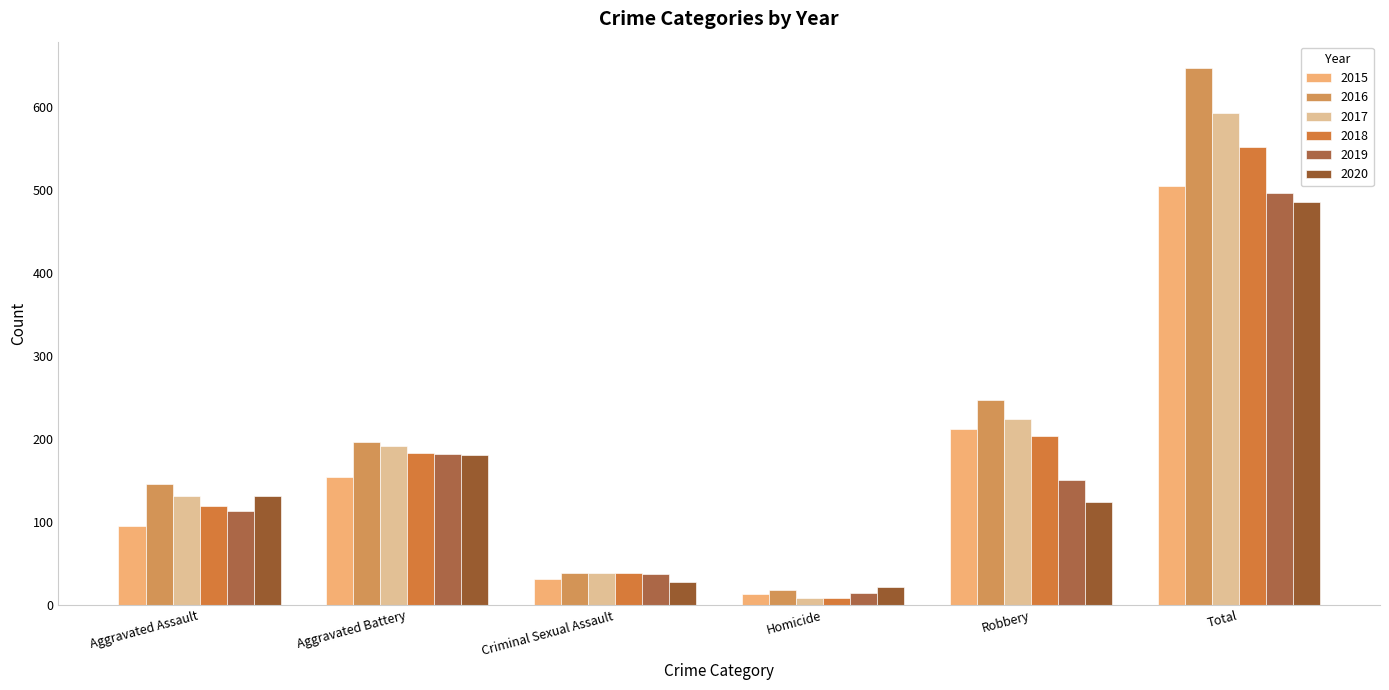

The 2016 series shows 646 at Total. True or false?

True